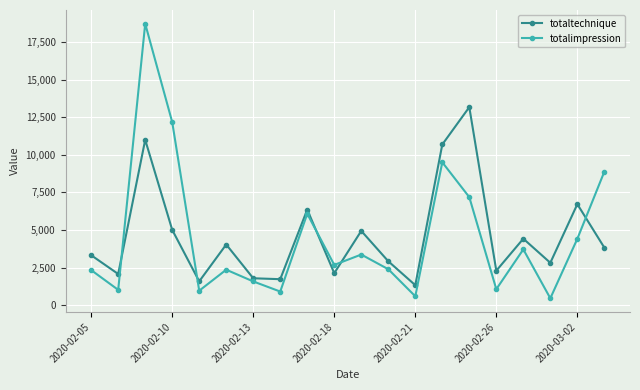

List the series in order of their peak value, highest first.

totalimpression, totaltechnique